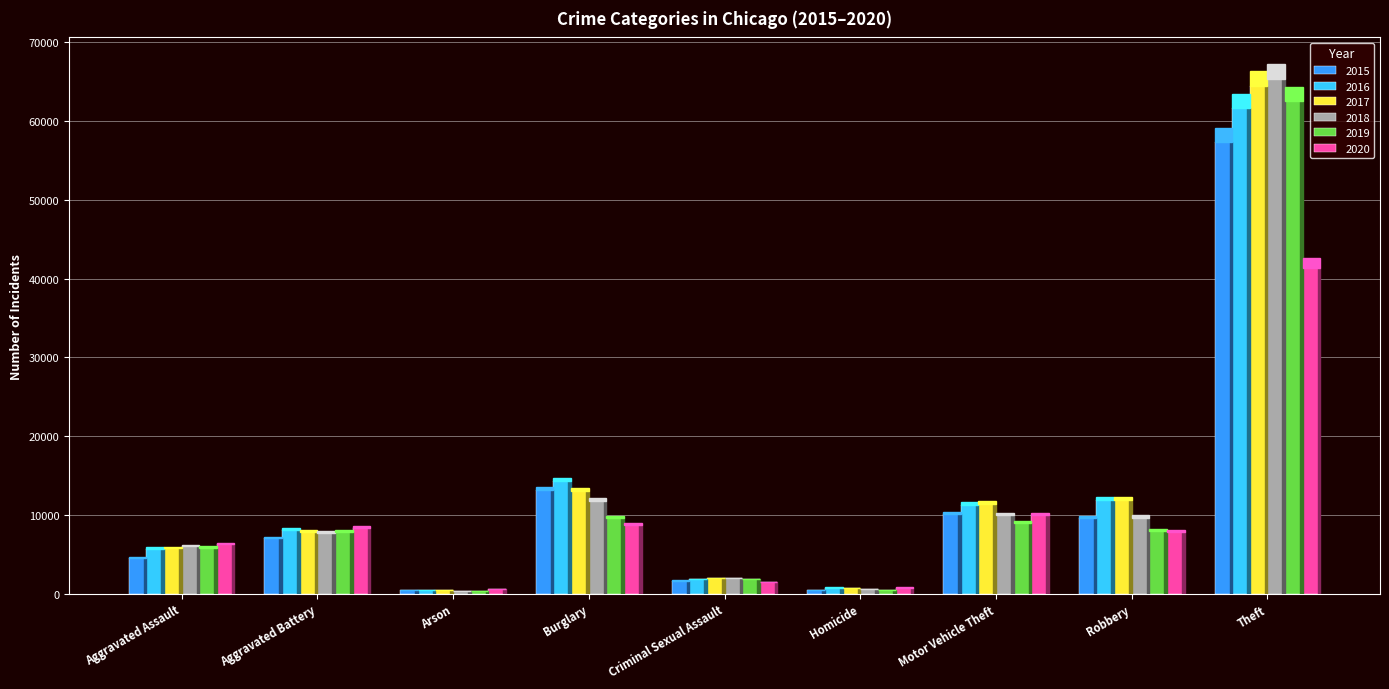

How many bars are there in total?

54